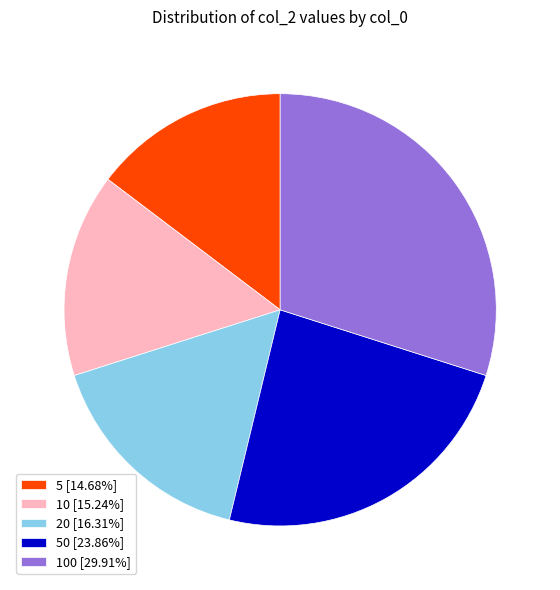

How many slices are in this pie chart?

5